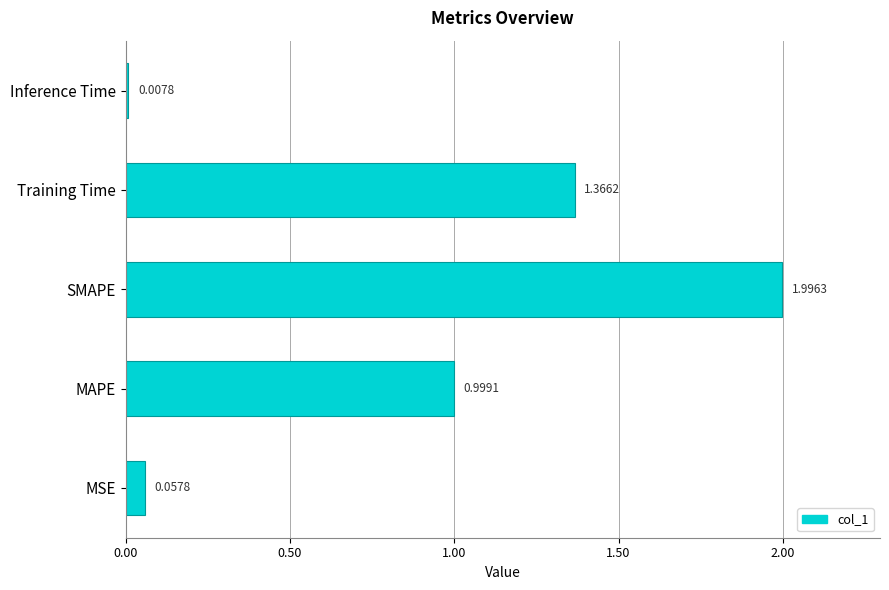

Rank the categories by value from lowest to highest.

Inference Time, MSE, MAPE, Training Time, SMAPE